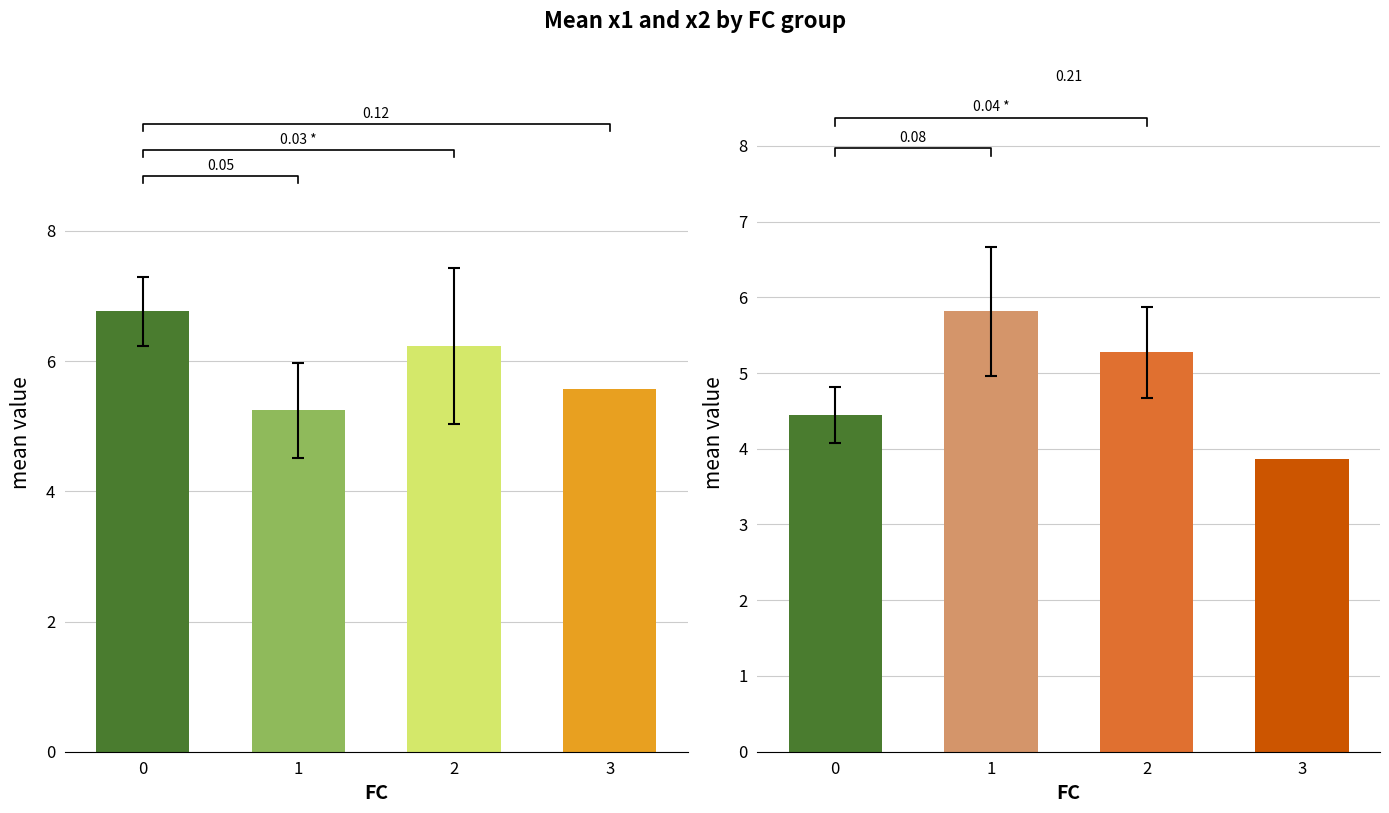

What is the difference between the highest and lowest values at 0?

2.3